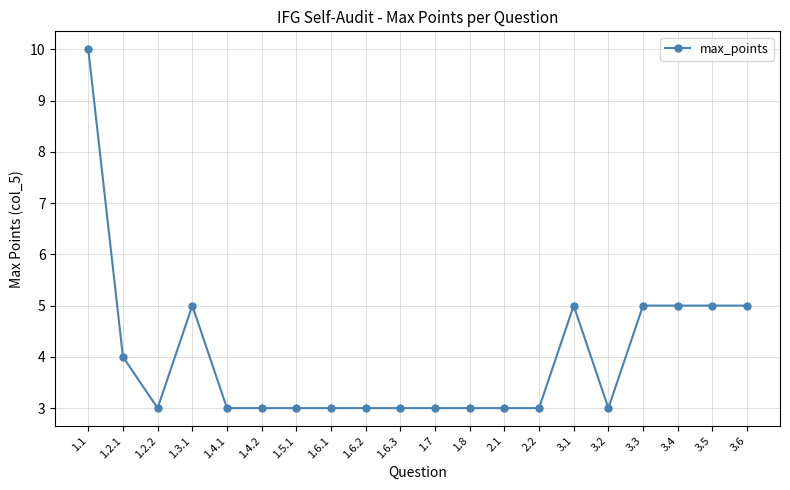

Which label corresponds to the largest value in the chart?

1.1